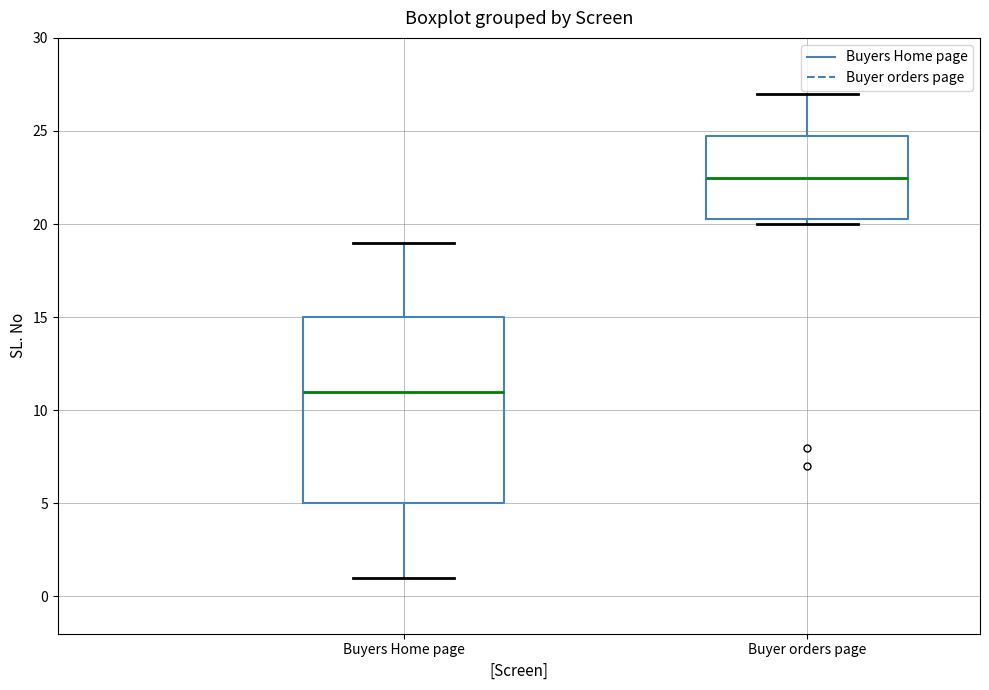

Reading left to right, read every box against the y-axis: the position of its median line, the range the box covers, and the ends of its whiskers. The values are not printed on the chart, so give them approximately, as read against the axis.

Buyers Home page: median 11.0, box 5.0 to 15.0, whiskers 1.0 to 19.0
Buyer orders page: median 22.5, box 20.5 to 25.0, whiskers 20.0 to 27.0